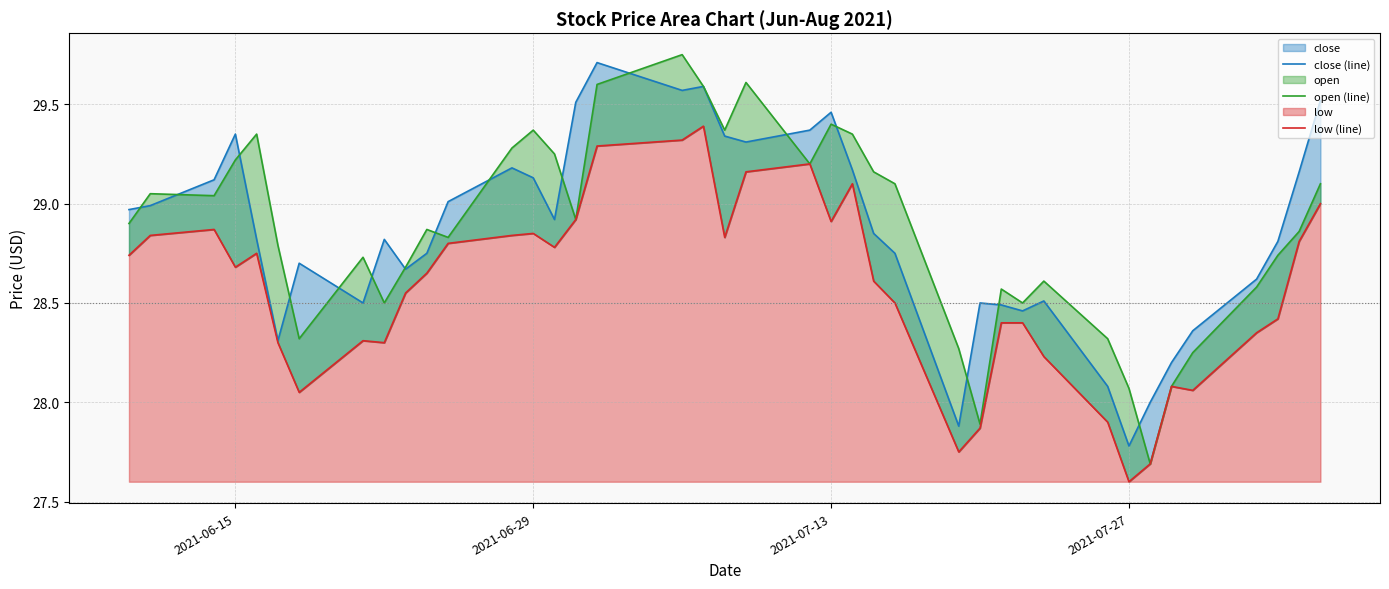

Reading right to left, extract all data points from this chart.

close (line): 29.5	29.2	28.8	28.6	28.4	28.2	28.0	27.8	28.1	28.5	28.5	28.5	28.5	27.9	28.8	28.9	29.2	29.5	29.4	29.3	29.3	29.6	29.6	29.7	29.5	28.9	29.1	29.2	29.0	28.8	28.7	28.8	28.5	28.7	28.3	28.8	29.4	29.1	29.0	29.0
open (line): 29.1	28.9	28.7	28.6	28.2	28.1	27.7	28.1	28.3	28.6	28.5	28.6	27.9	28.3	29.1	29.2	29.4	29.4	29.2	29.6	29.4	29.6	29.8	29.6	28.9	29.2	29.4	29.3	28.8	28.9	28.7	28.5	28.7	28.3	28.8	29.4	29.2	29.0	29.1	28.9
low (line): 29.0	28.8	28.4	28.4	28.1	28.1	27.7	27.6	27.9	28.2	28.4	28.4	27.9	27.8	28.5	28.6	29.1	28.9	29.2	29.2	28.8	29.4	29.3	29.3	28.9	28.8	28.9	28.8	28.8	28.6	28.6	28.3	28.3	28.1	28.3	28.8	28.7	28.9	28.8	28.7